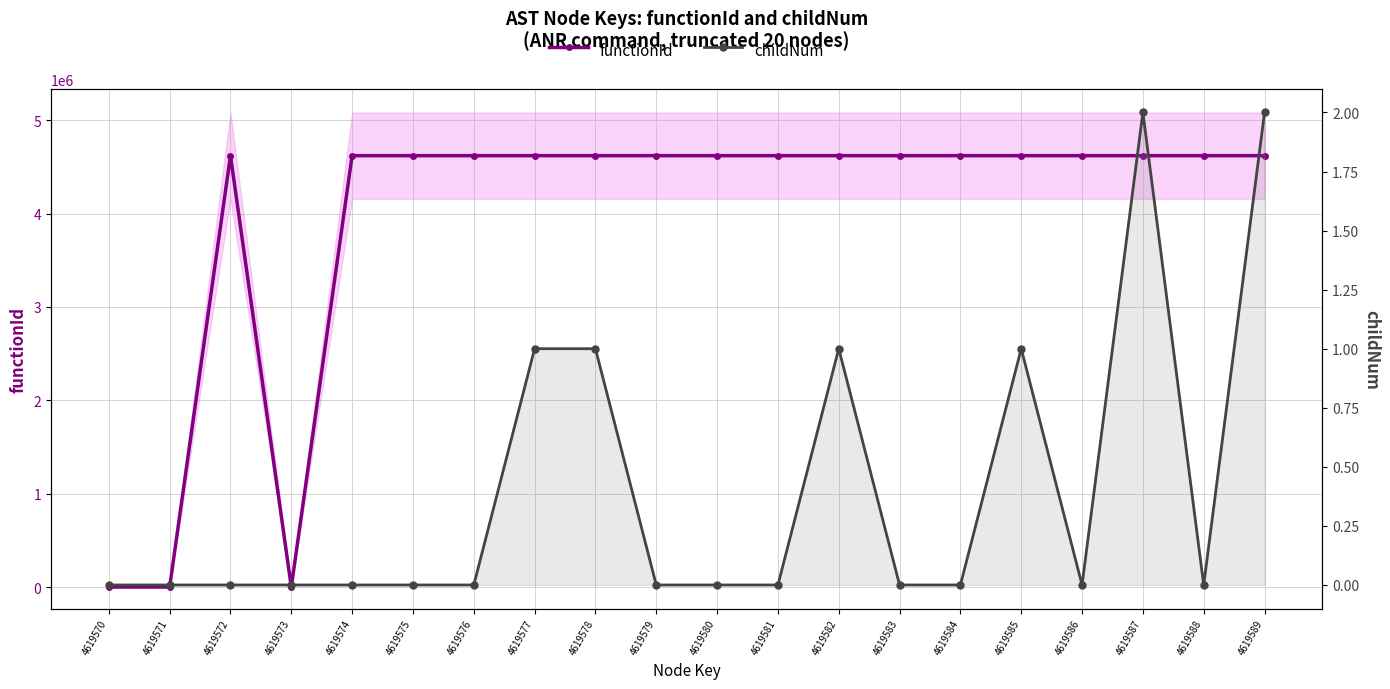

What are all the series names shown in the legend?

functionId, childNum